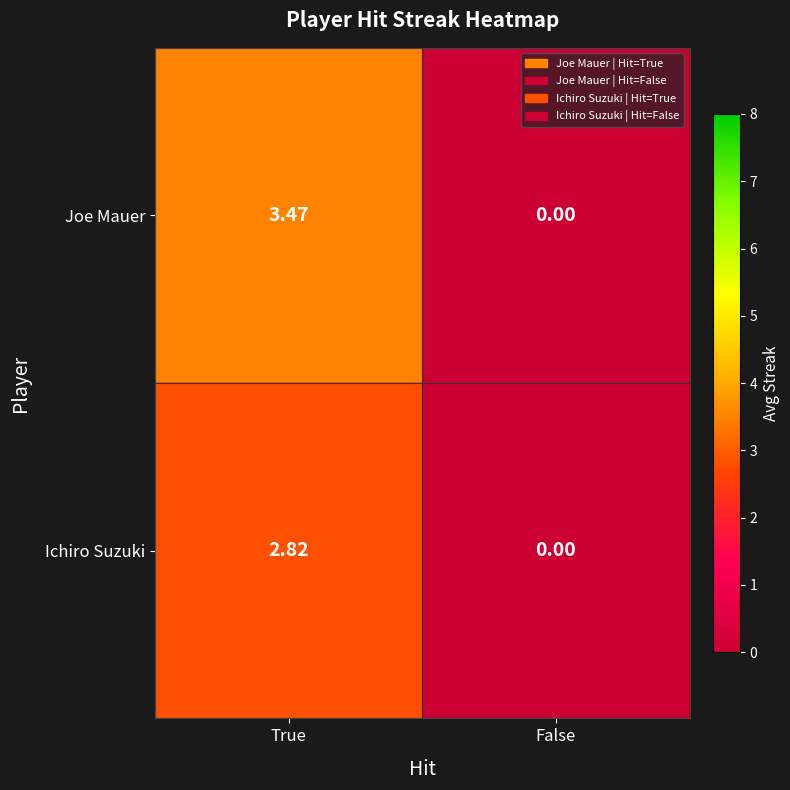

How many distinct data groups are displayed?

2